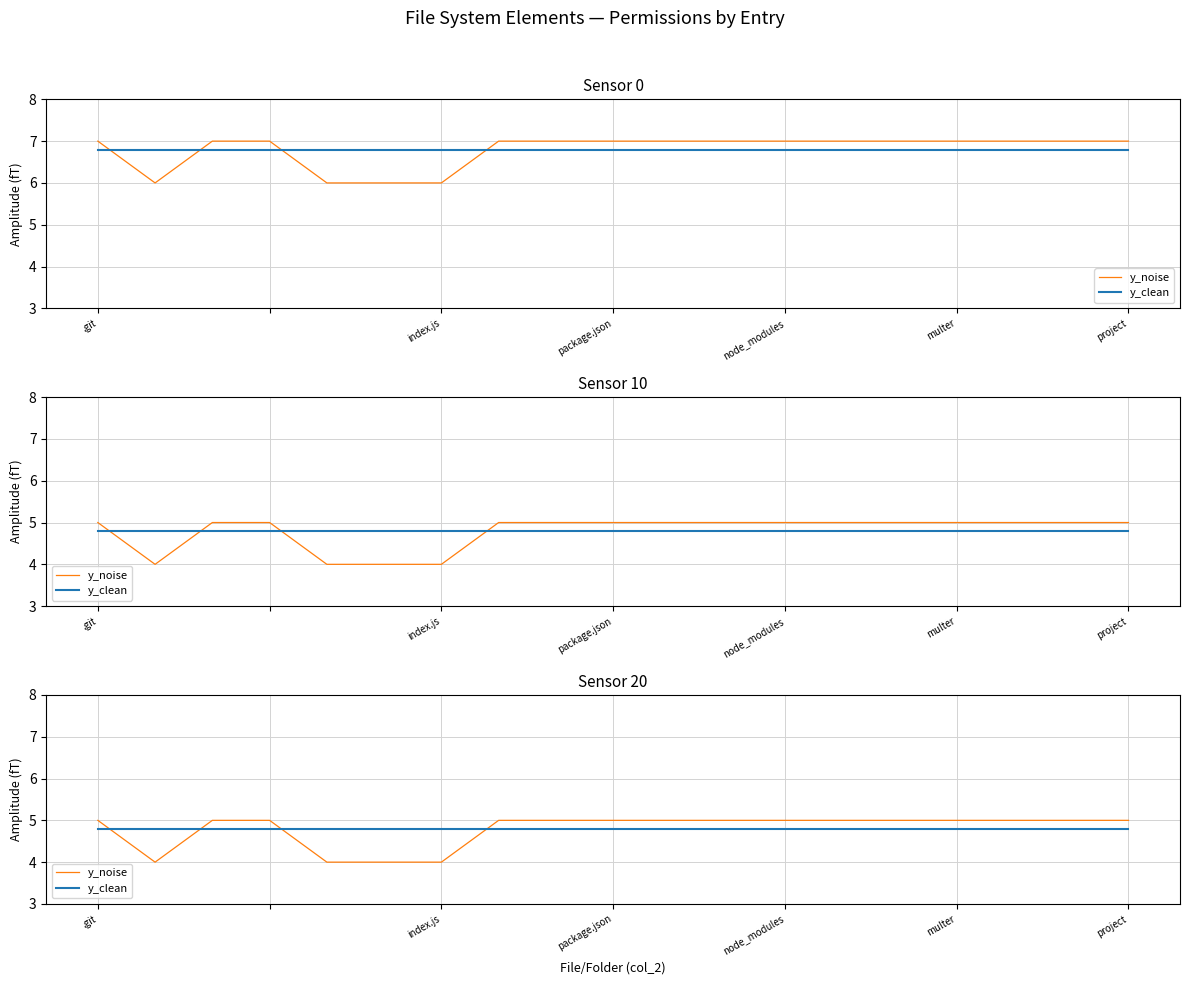

At which category is the sum across all series the highest?

.git